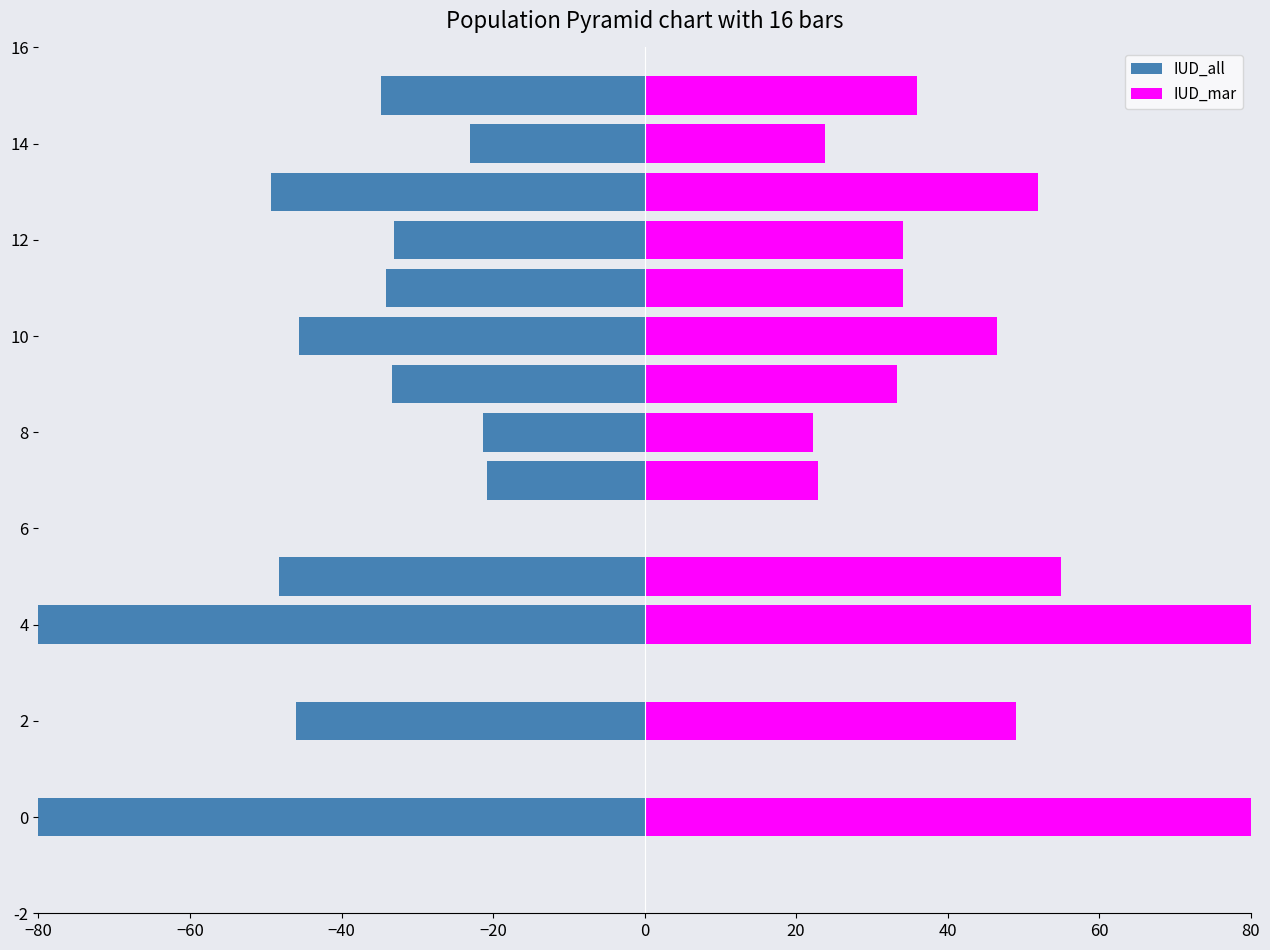

What position from the left is −60?

2